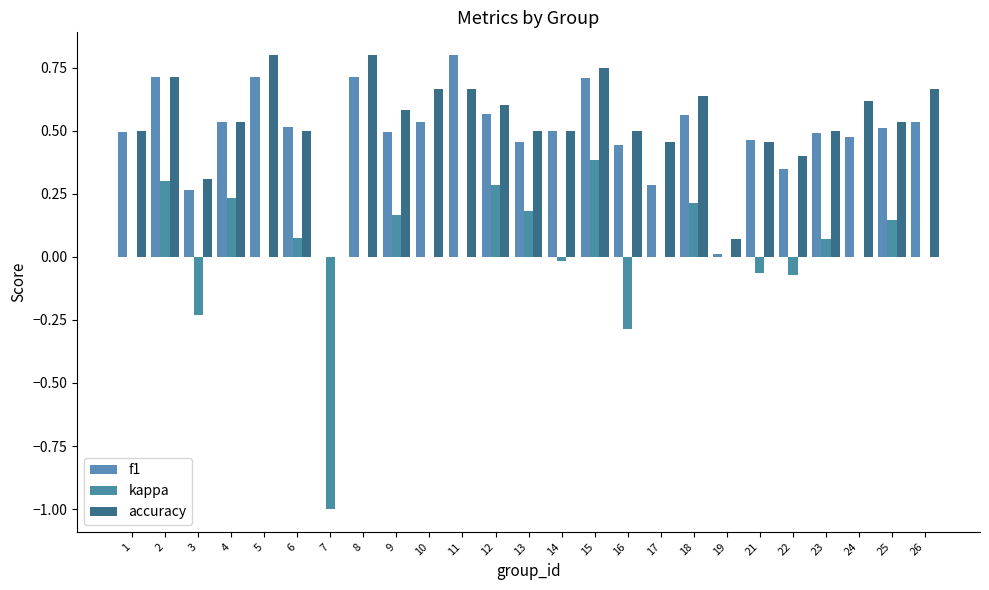

At which label does kappa reach its minimum?

7